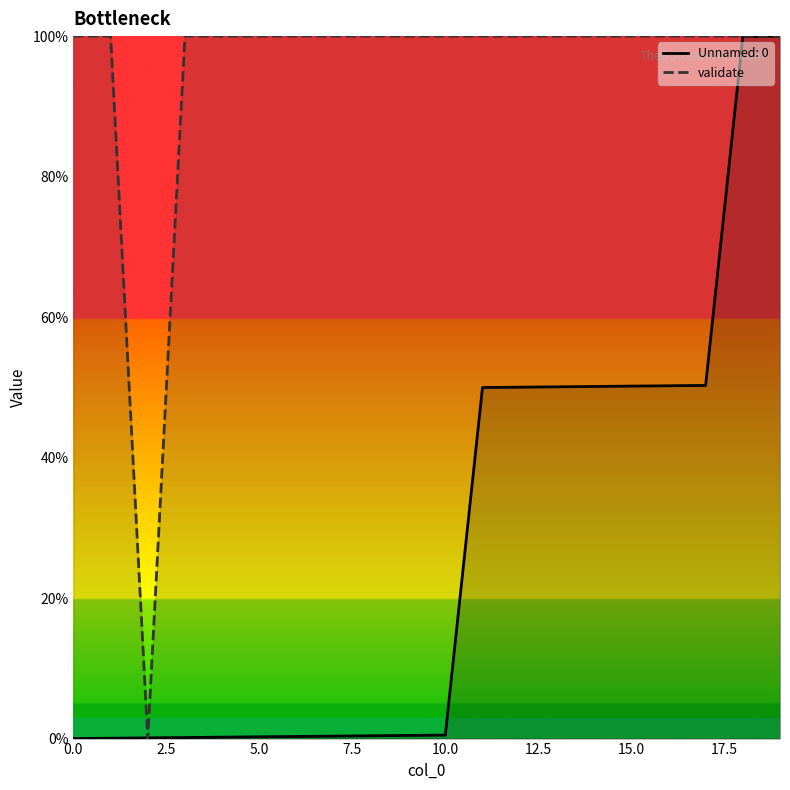

What is the difference between the second highest and minimum values?

100